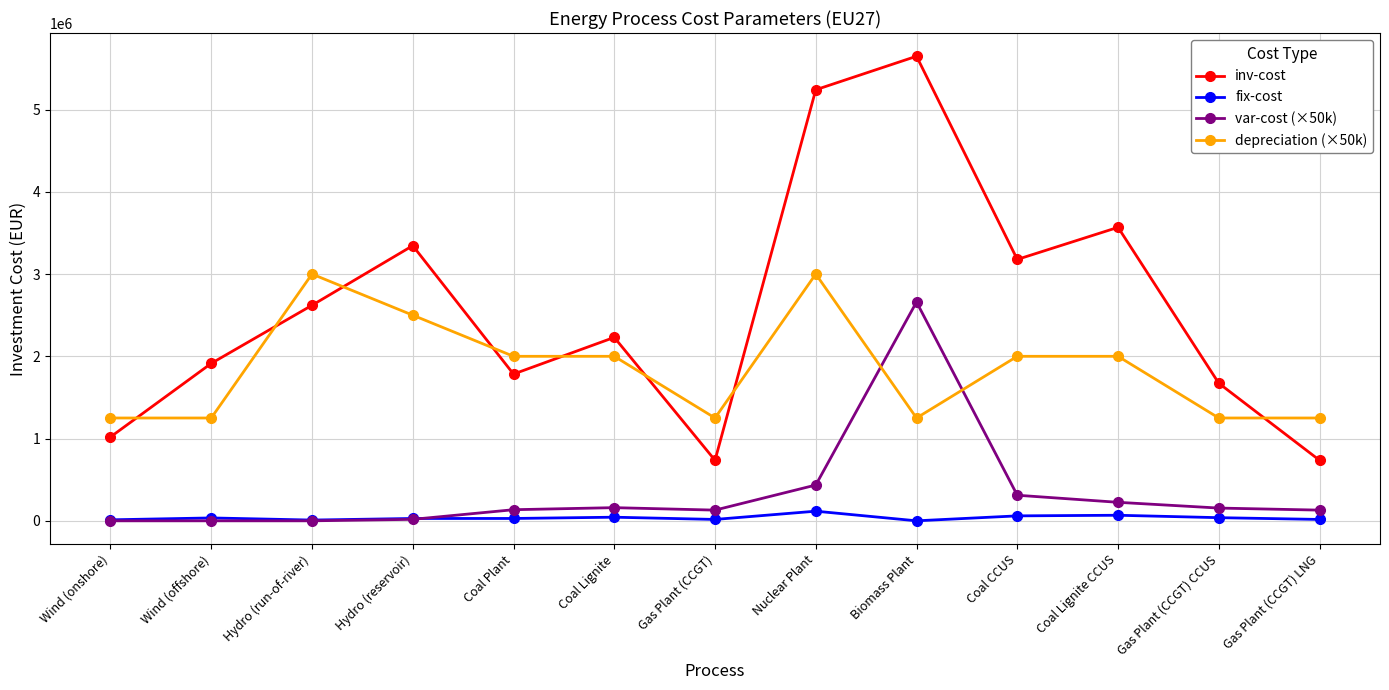

What is the label of the 2nd point from the left?

Wind (offshore)